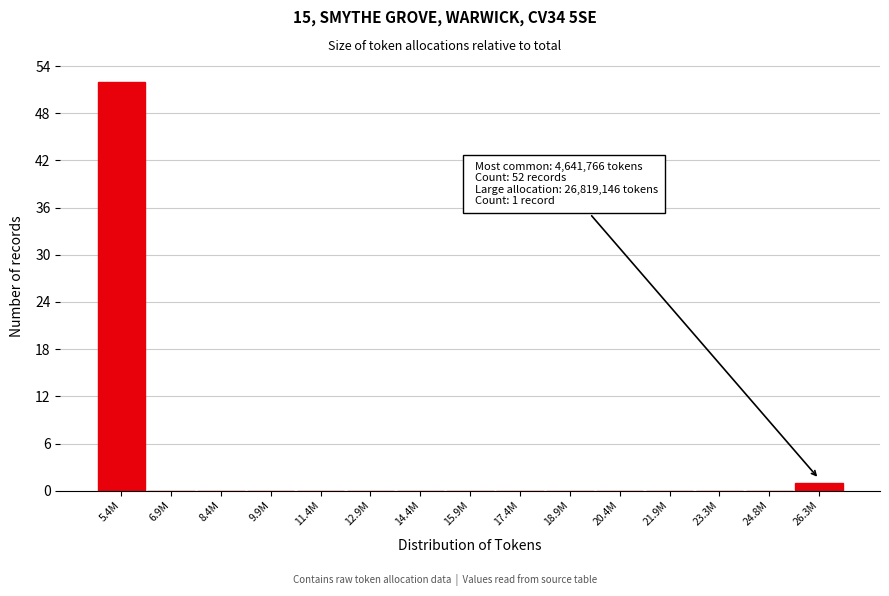

Reading right to left, extract all data points from this chart.

26.3M=1	24.8M=0	23.3M=0	21.9M=0	20.4M=0	18.9M=0	17.4M=0	15.9M=0	14.4M=0	12.9M=0	11.4M=0	9.9M=0	8.4M=0	6.9M=0	5.4M=52